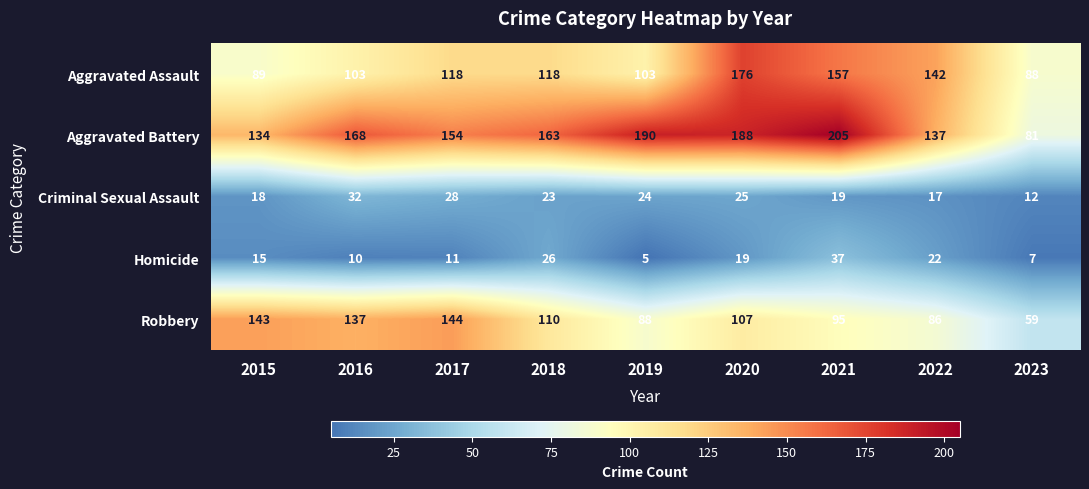

Where is Aggravated Battery nearest to the value 143?

2022